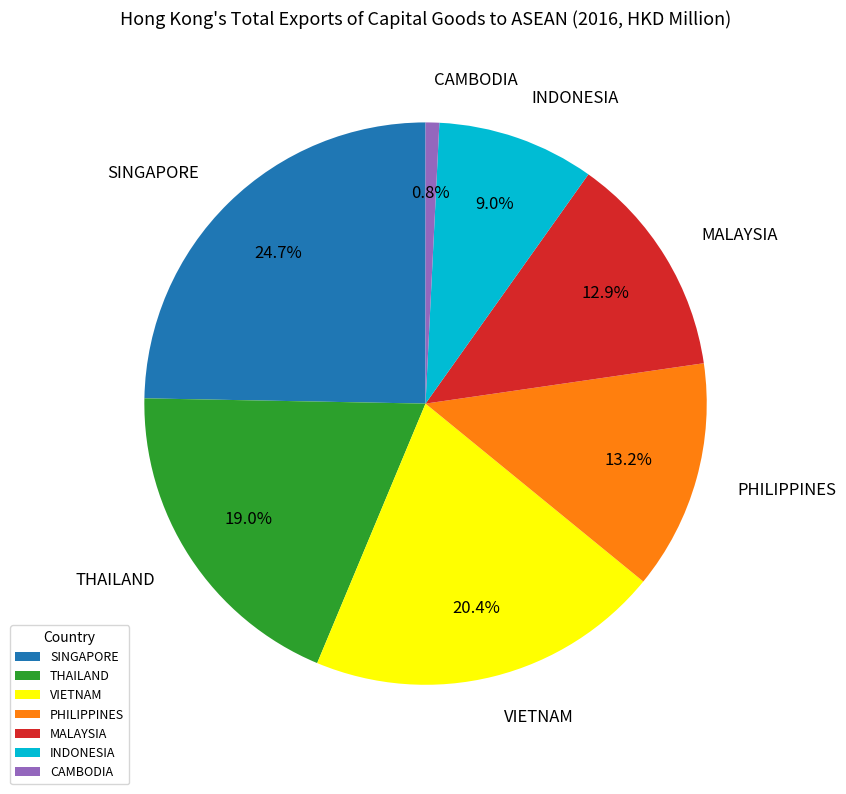

Is there any slice that represents more than half of the pie?

No